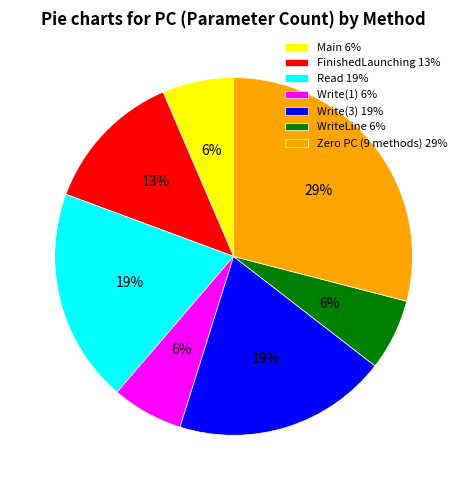

What is the ratio of the value at Write(1) 6% to the value at Main 6%?

1.0